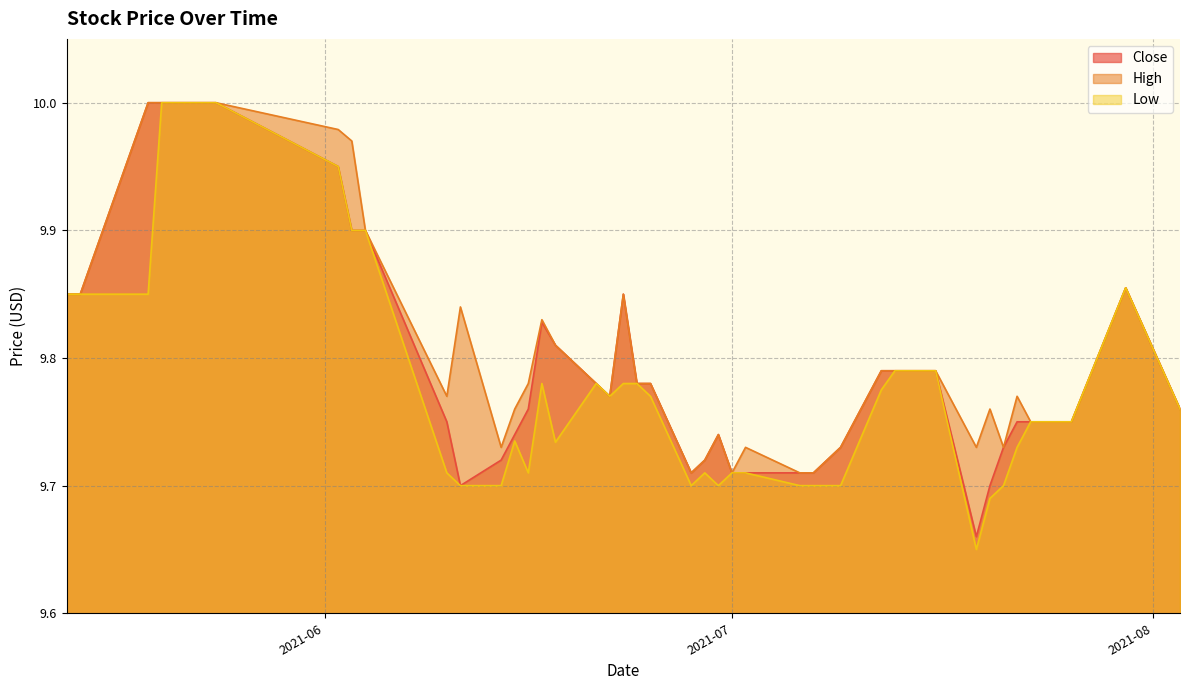

Which series changed the most between 2021-07-09 and 2021-07-13?

Low